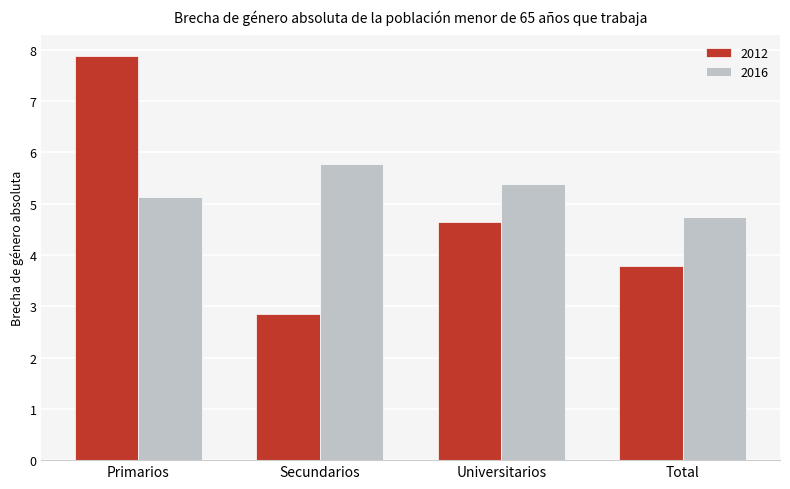

The value of 2012 at Primarios is 7.9. True or false?

True